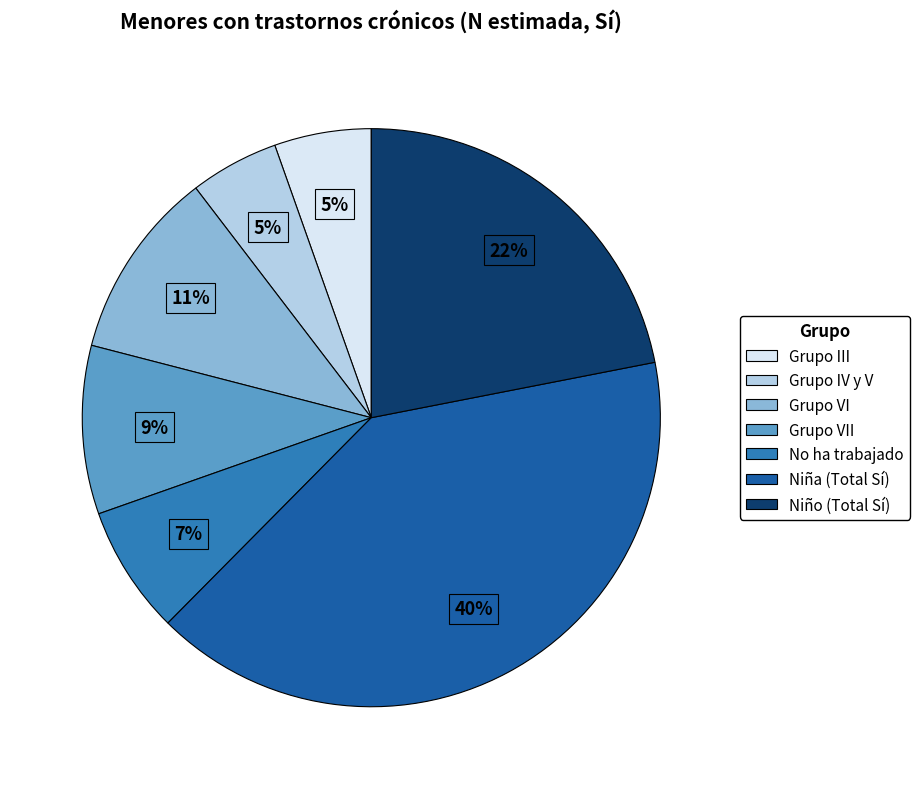

The No ha trabajado slice represents 7% of the pie. True or false?

True